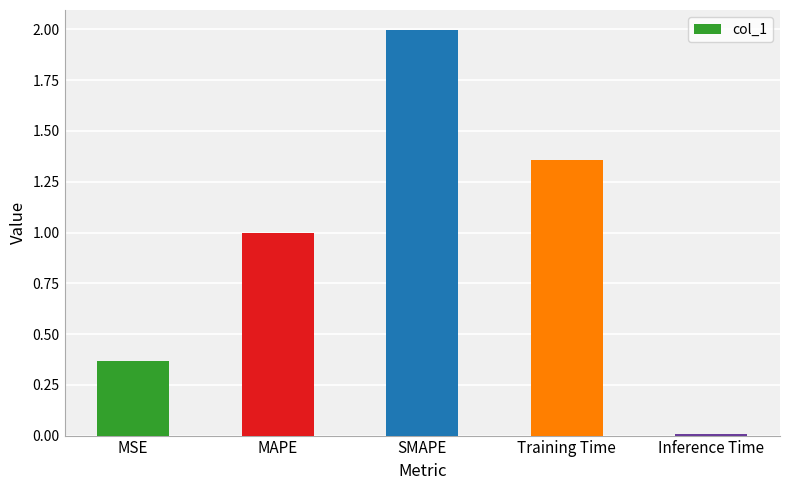

Are the bars horizontal?

No